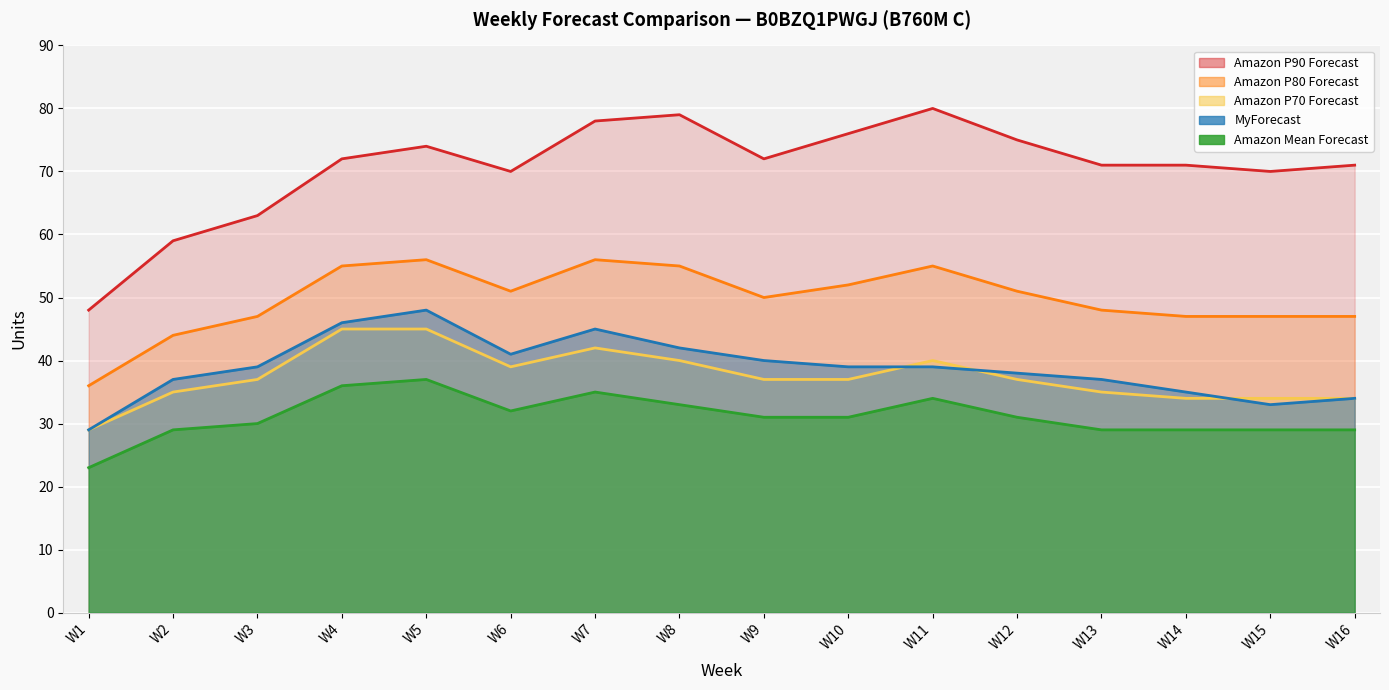

What is the sum of all Amazon P90 Forecast values?

1129